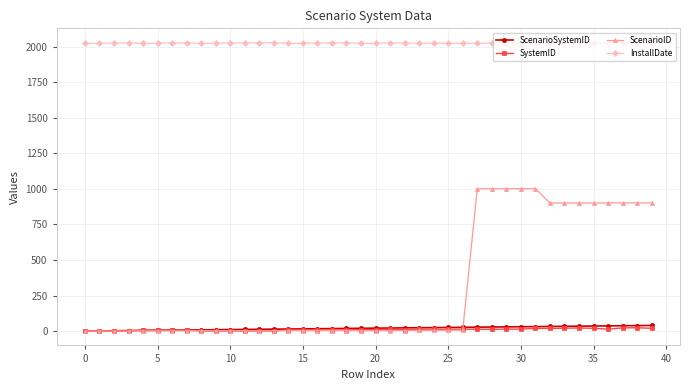

True or false: SystemID and InstallDate cross at least once.

False